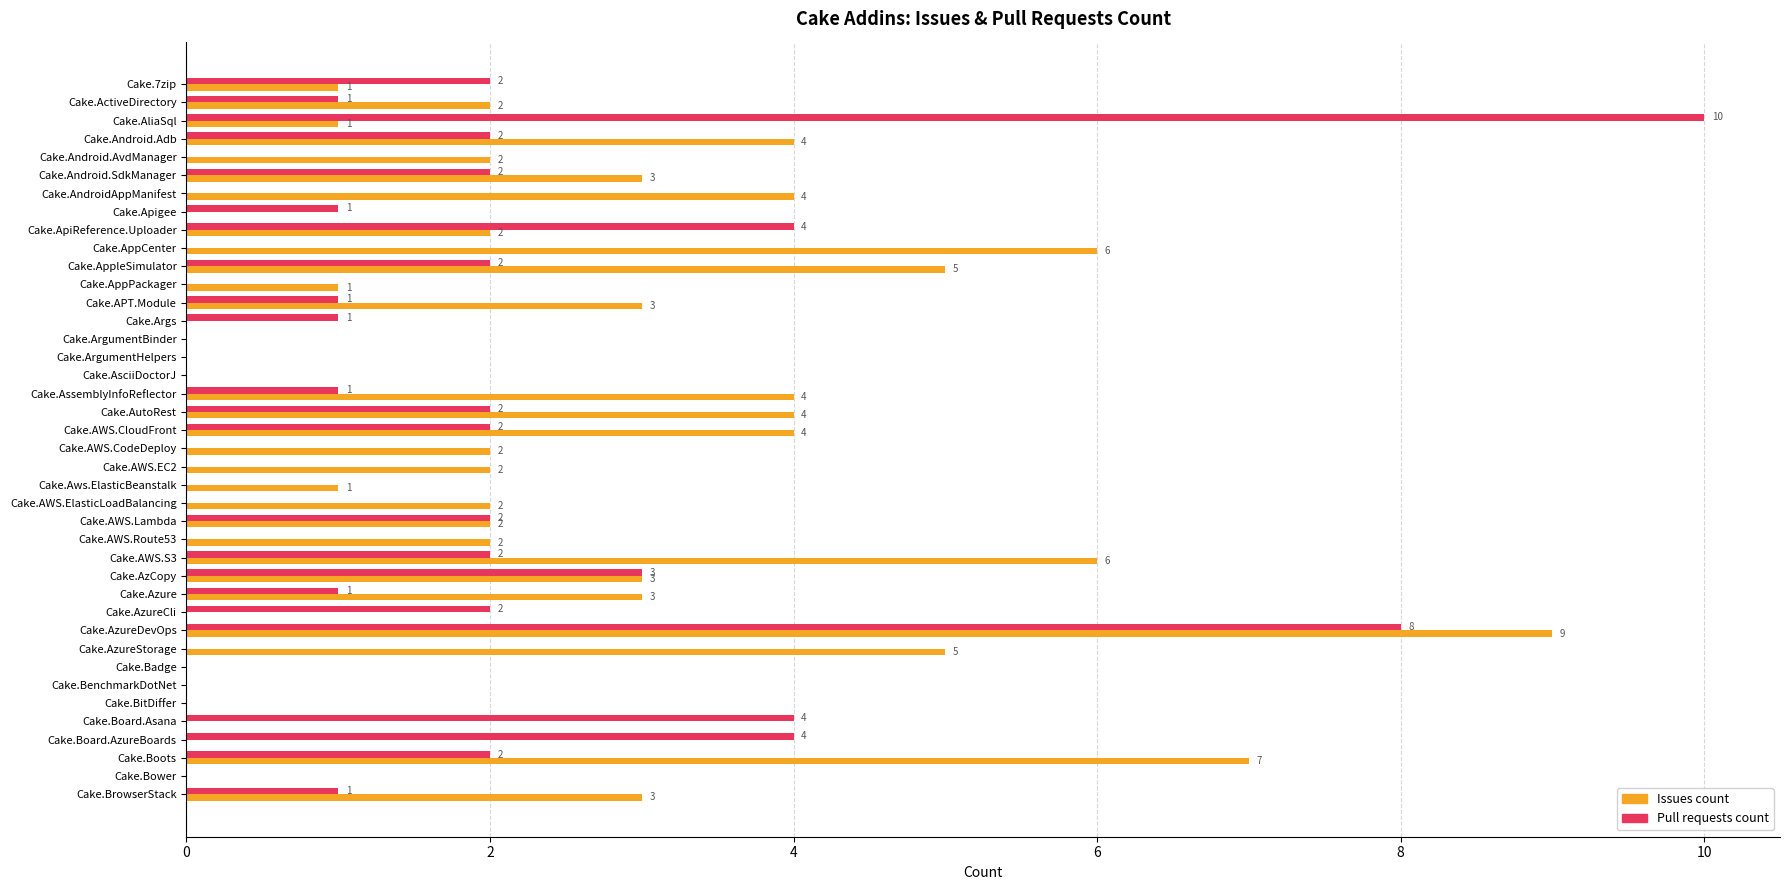

At which category does the chart reach its peak across all series?

Cake.AliaSql